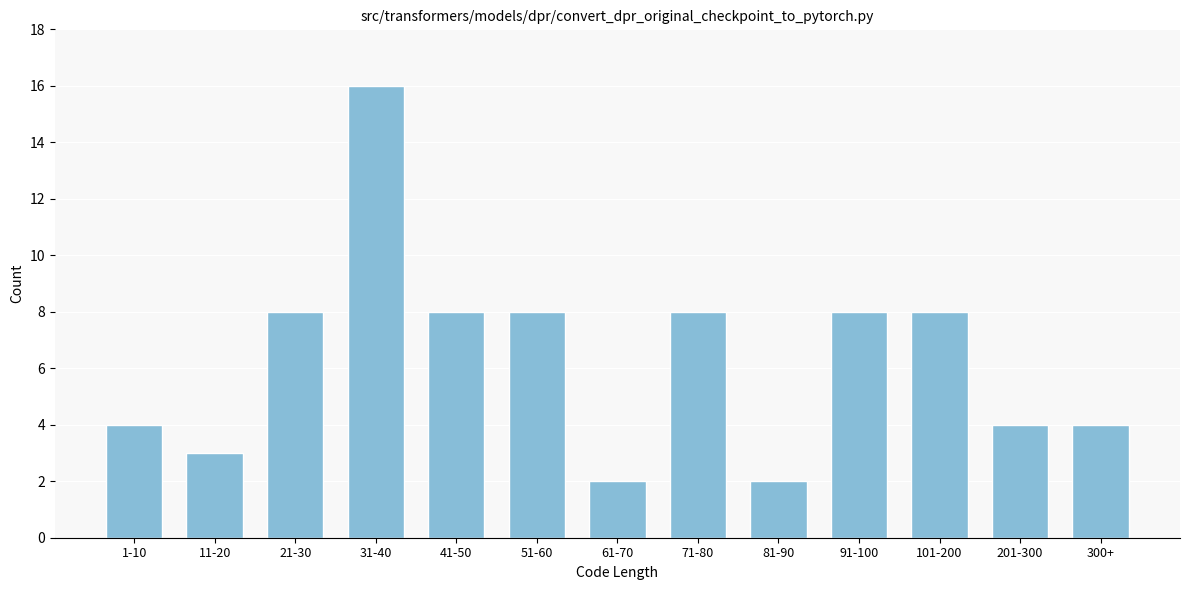

Reading left to right, what are all the values shown in this chart?

4	3	8	16	8	8	2	8	2	8	8	4	4